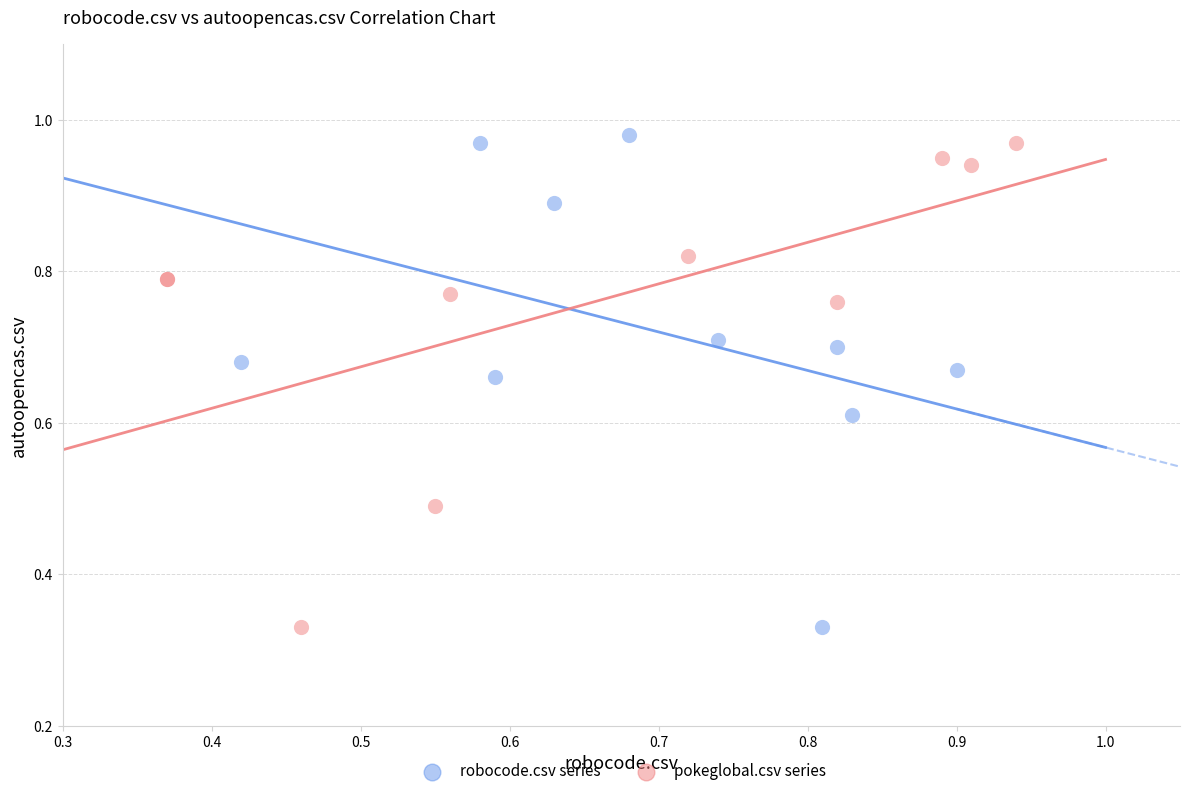

Which series contains the highest Y value?

robocode.csv series